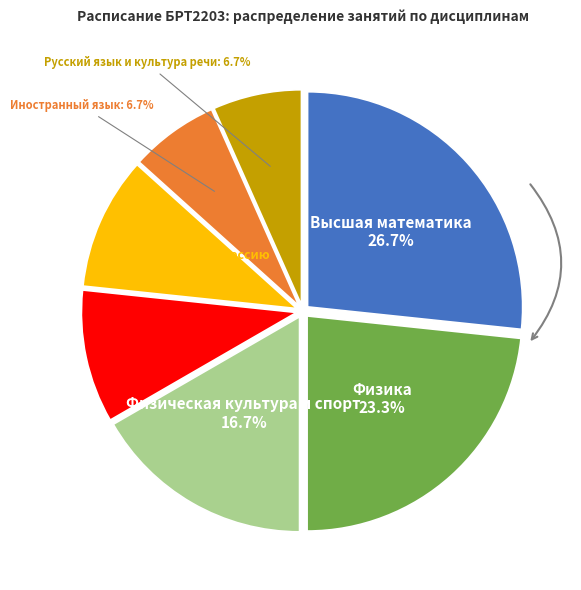

To the nearest percent, what is the average slice percentage?

14%